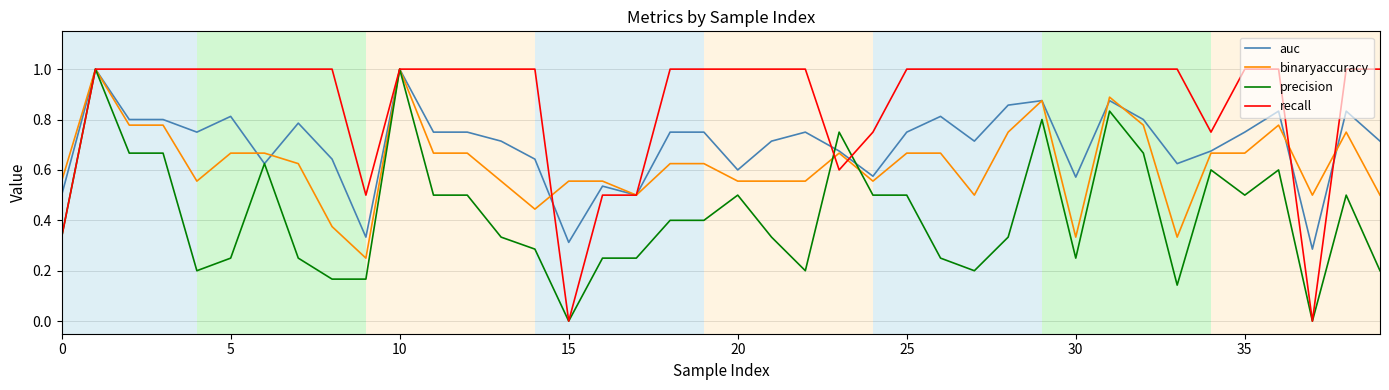

What are all the series names shown in the legend?

auc, binaryaccuracy, precision, recall